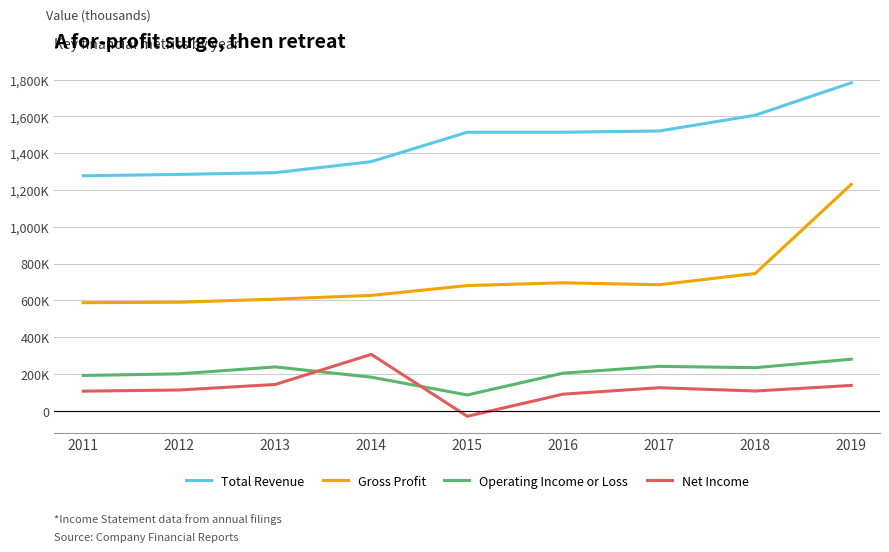

Reading left to right, what are all the values shown in this chart?

Total Revenue: 2011=1277100	2012=1284600	2013=1294000	2014=1353800	2015=1513800	2016=1513900	2017=1520500	2018=1606200	2019=1782200
Gross Profit: 2011=587700	2012=590200	2013=607100	2014=627300	2015=680700	2016=695800	2017=685300	2018=746300	2019=1230400
Operating Income or Loss: 2011=192400	2012=201200	2013=238800	2014=183100	2015=86400	2016=204900	2017=241700	2018=234800	2019=280600
Net Income: 2011=107100	2012=113400	2013=143500	2014=306900	2015=-29400	2016=90900	2017=125800	2018=107900	2019=138200